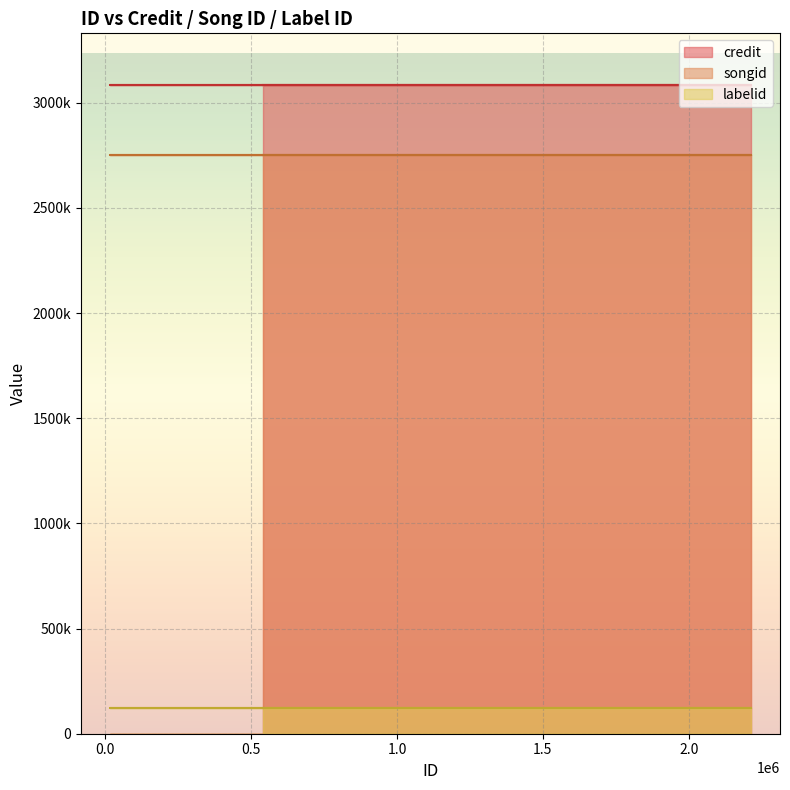

Between 2212939 and 539797, which is larger?

2212939